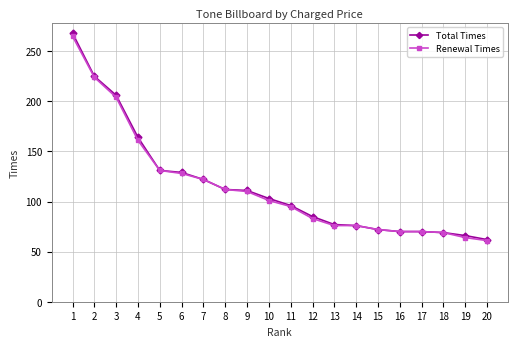

What is the difference between the second highest and minimum values in the Total Times series?

163